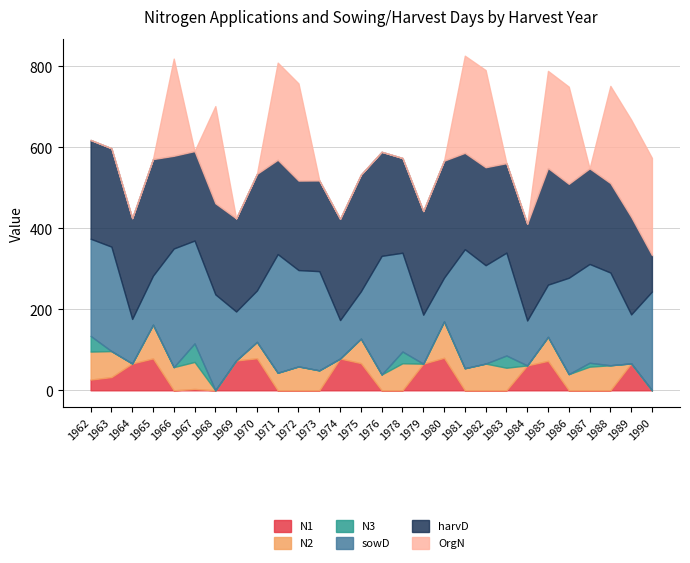

Does the chart display data point markers on the line(s)?

No